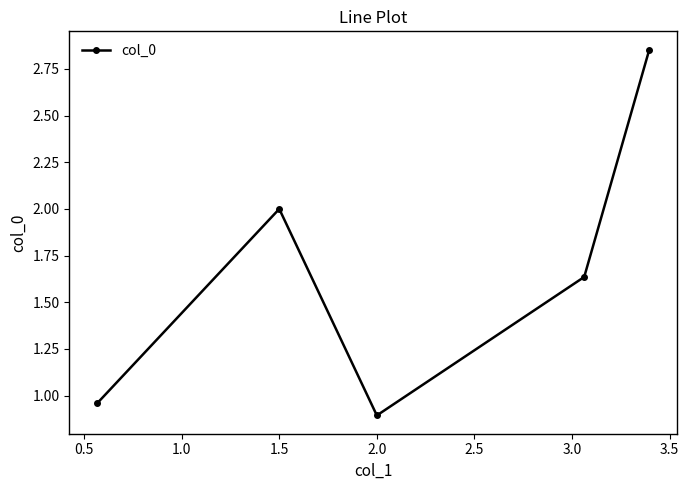

What is the minimum value shown in the chart?

0.9